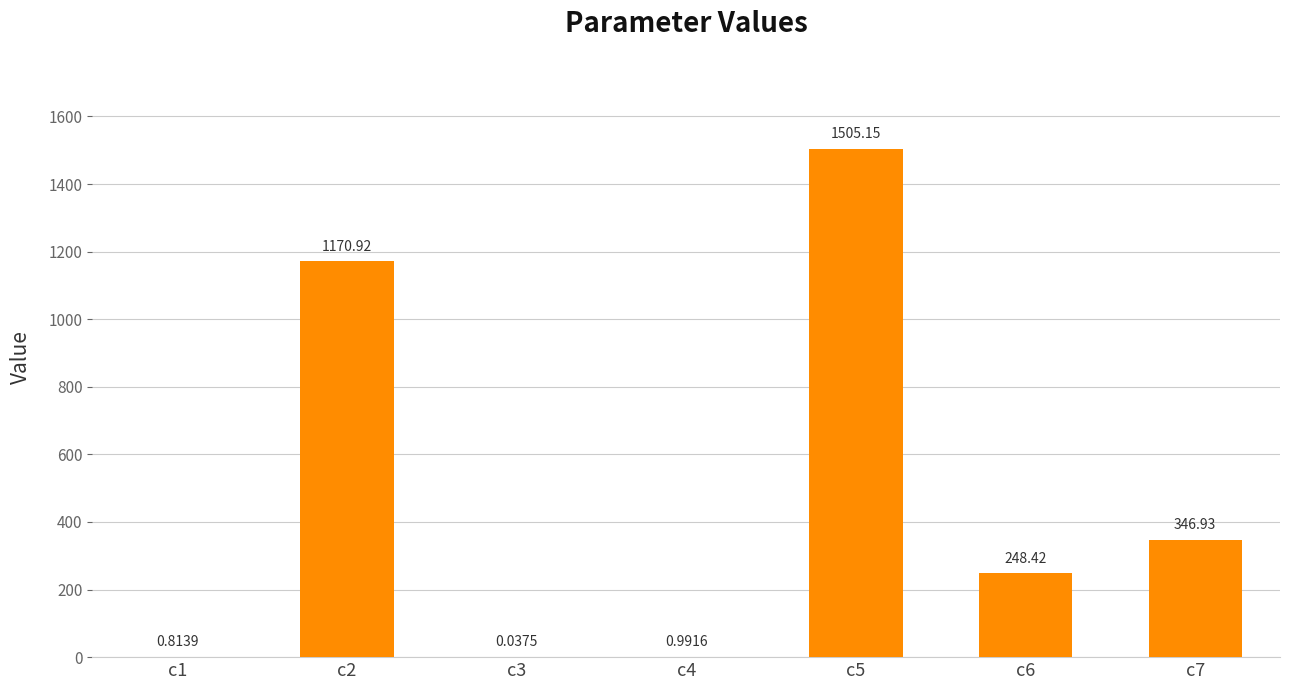

At which label is the value closest to 752?

c7